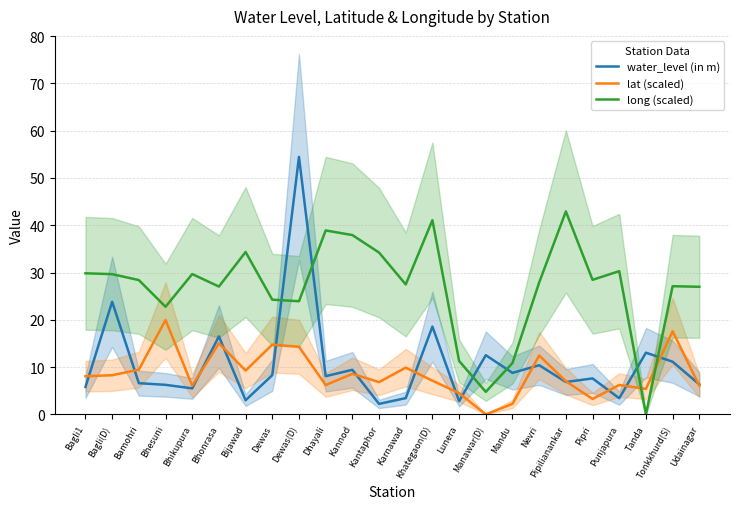

What is the value of the long (scaled) point at the 21st from the left?

30.3